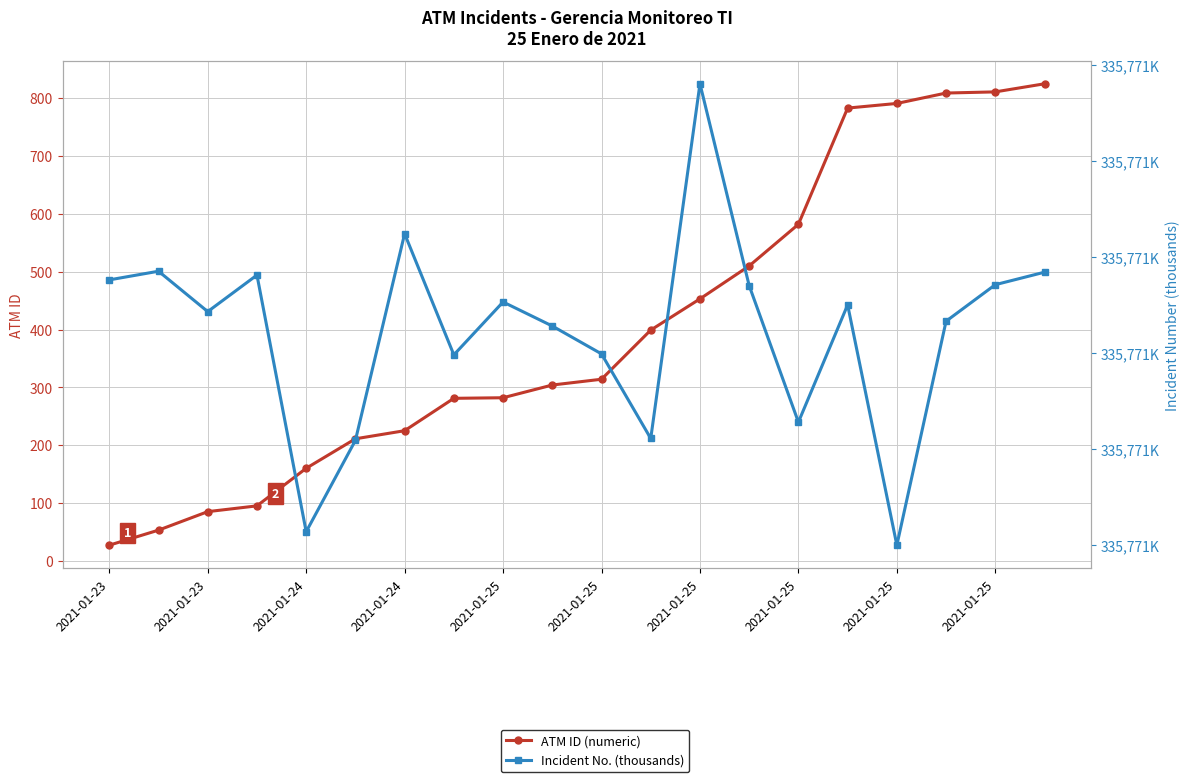

What are all the series names shown in the legend?

ATM ID (numeric), Incident No. (thousands)